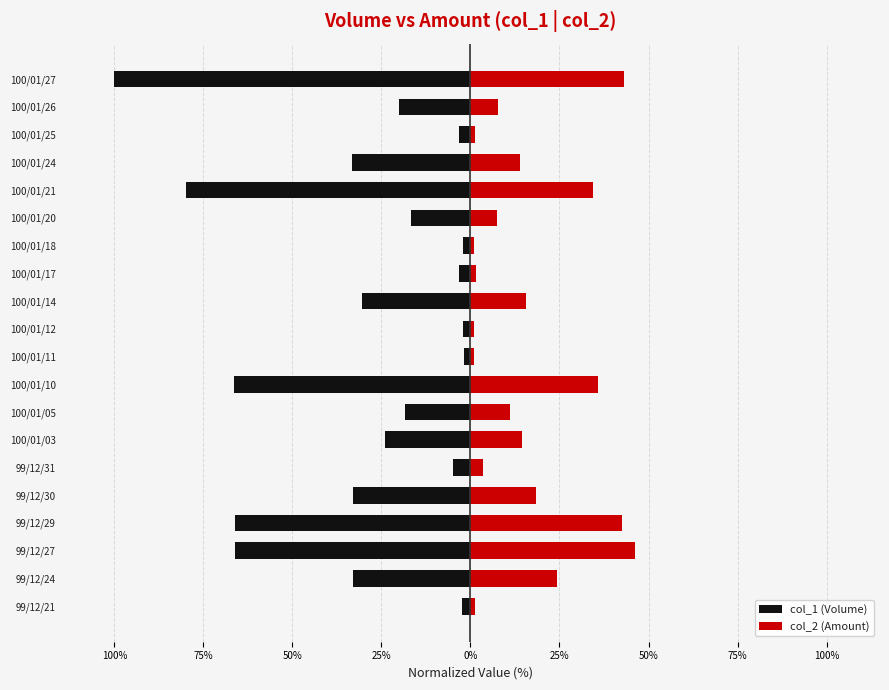

Count the number of data series in this chart.

2